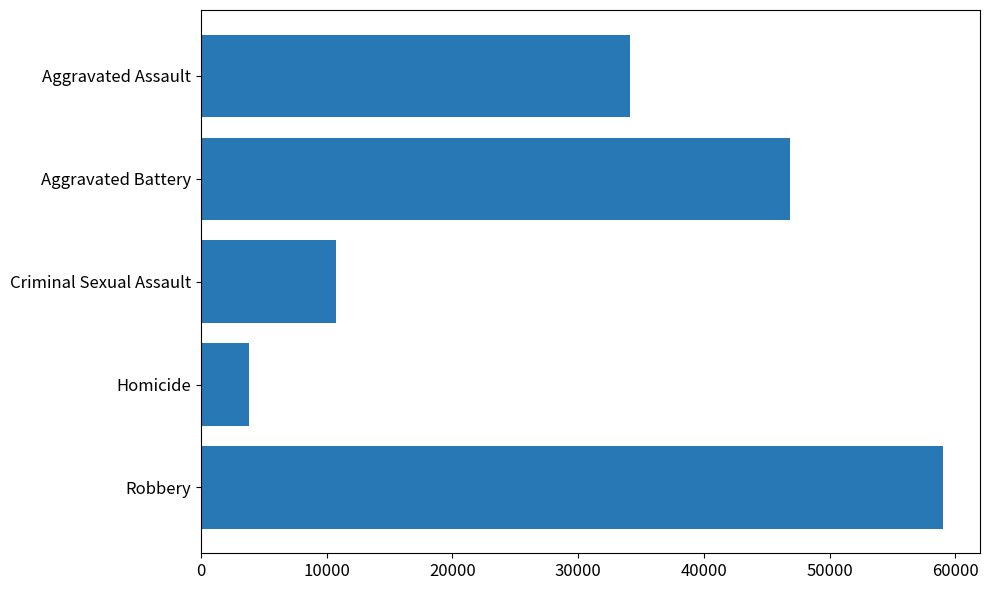

What is the sum of all values?

154547